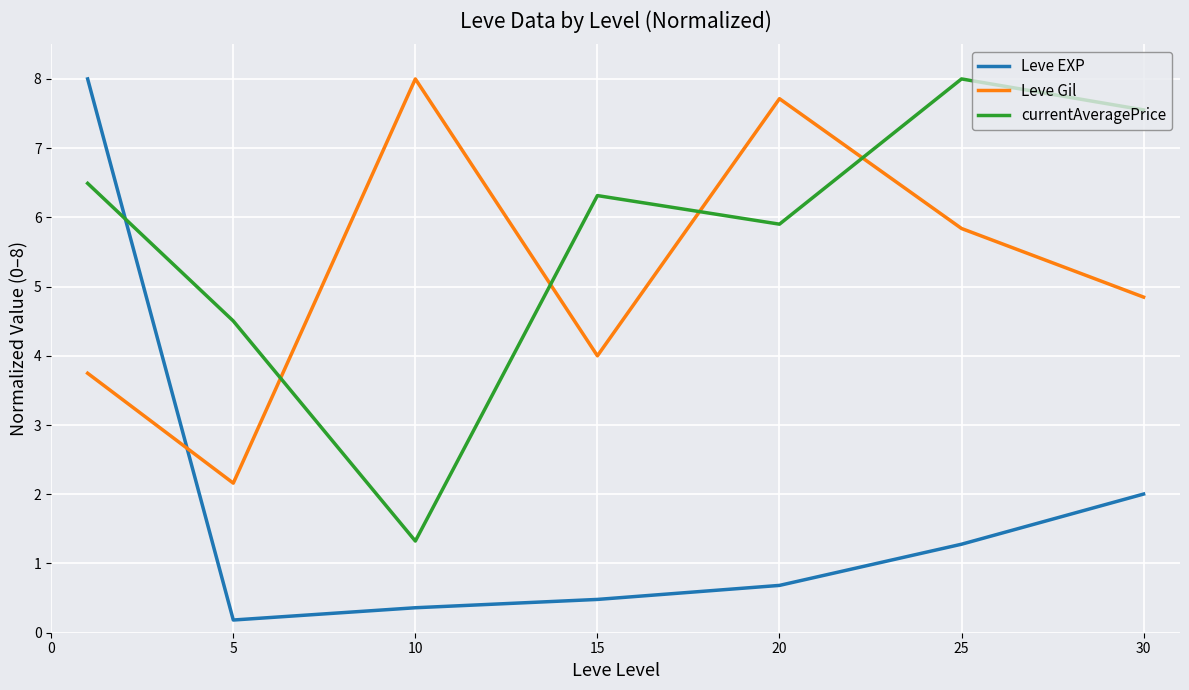

What is the difference between the maximum and second lowest values in the Leve Gil series?

4.3